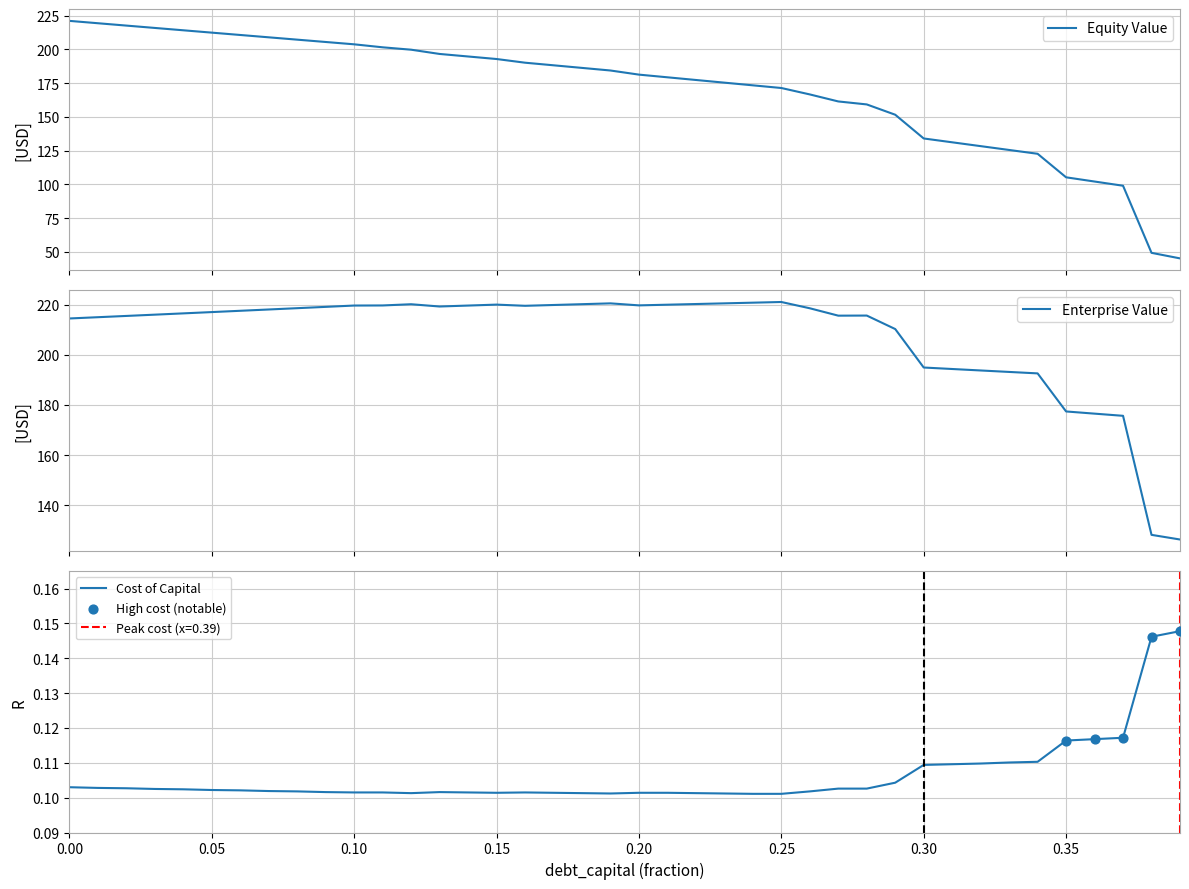

Which series contains the lowest Y value?

cost_capital